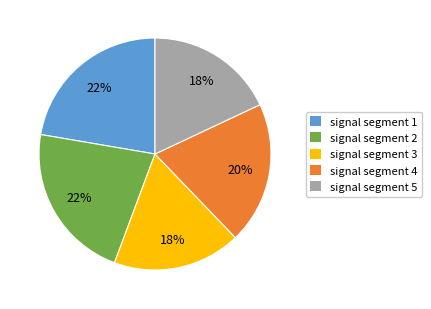

To the nearest percent, what is the difference between the signal segment 4 and signal segment 3 slice percentages?

2%